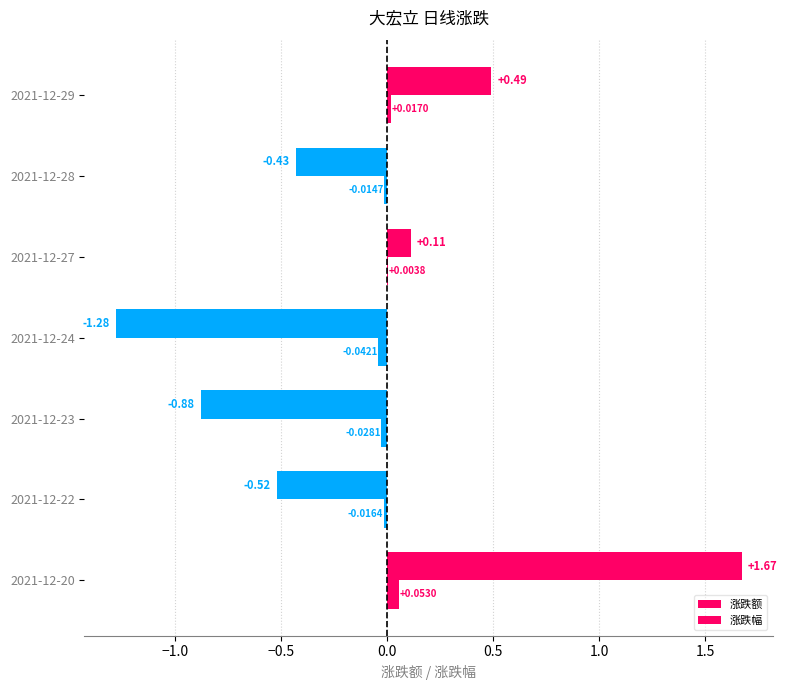

How many values in 涨跌幅 are above zero?

3